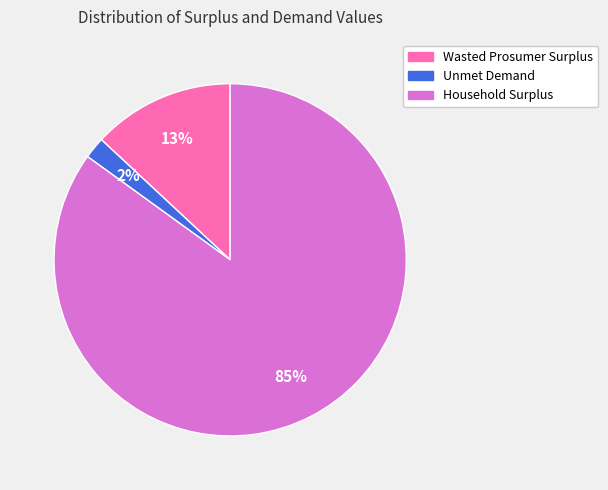

How many segments does this pie chart have?

3